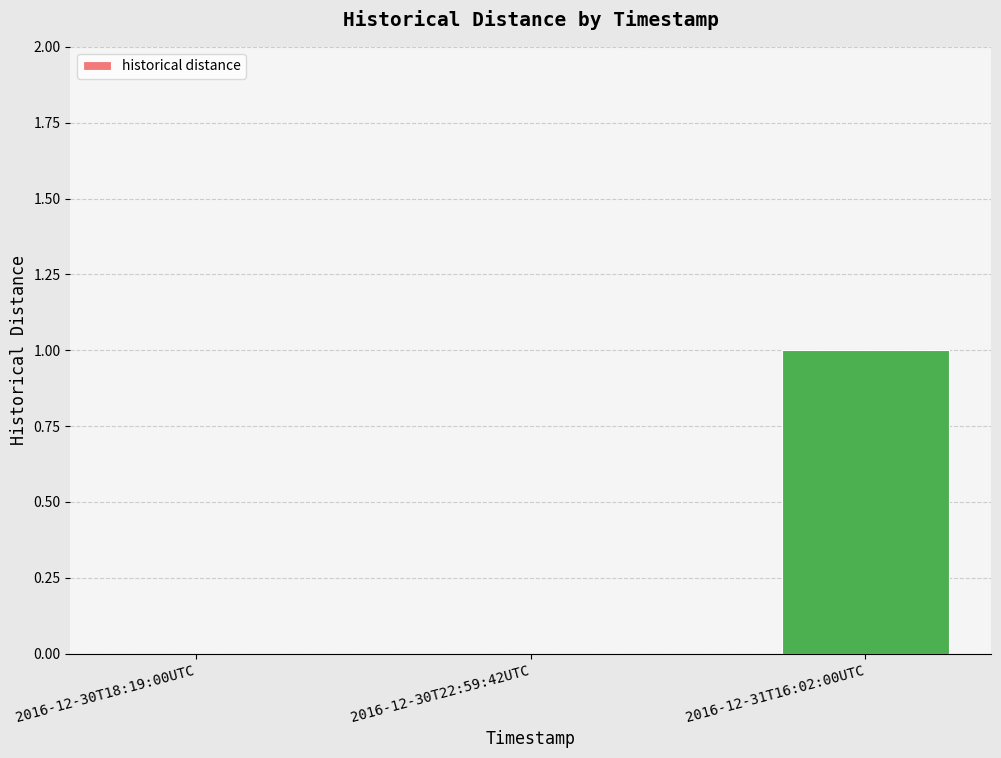

Is it true that the value at 2016-12-31T16:02:00UTC is 0?

False